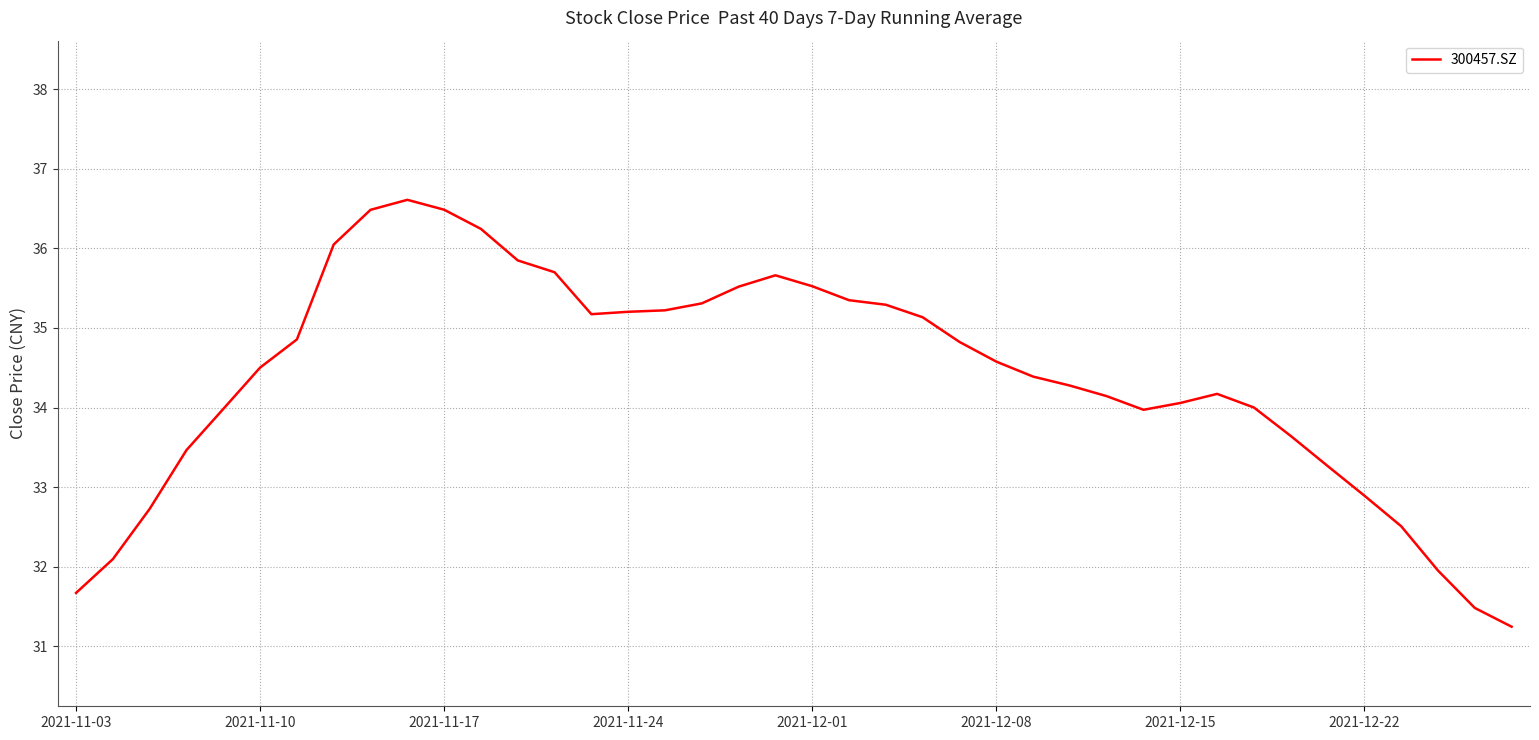

Does the chart display data point markers on the line(s)?

No